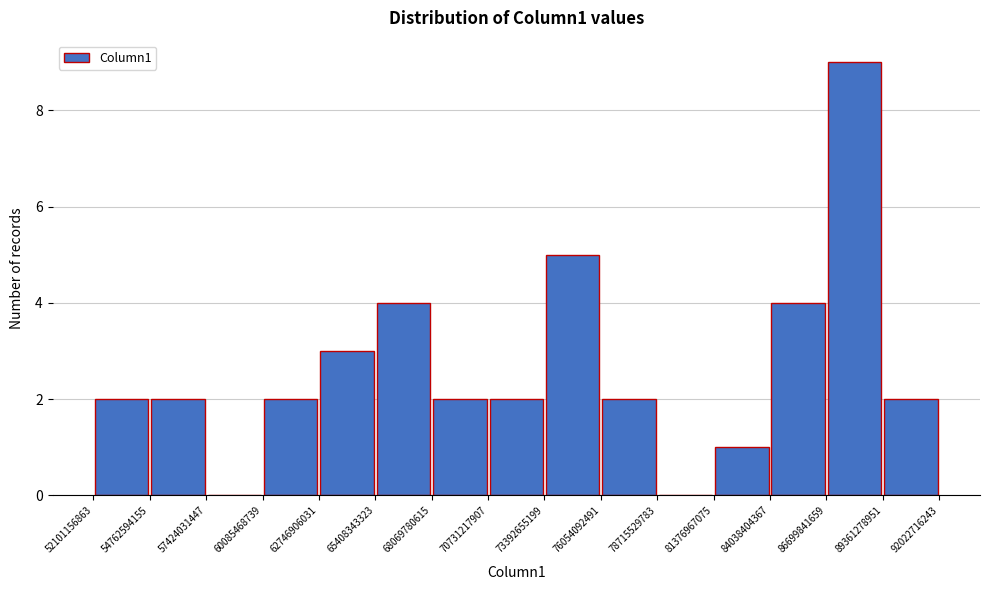

Over which range of the x-axis is the bar tallest?

86699841659 to 89361278951